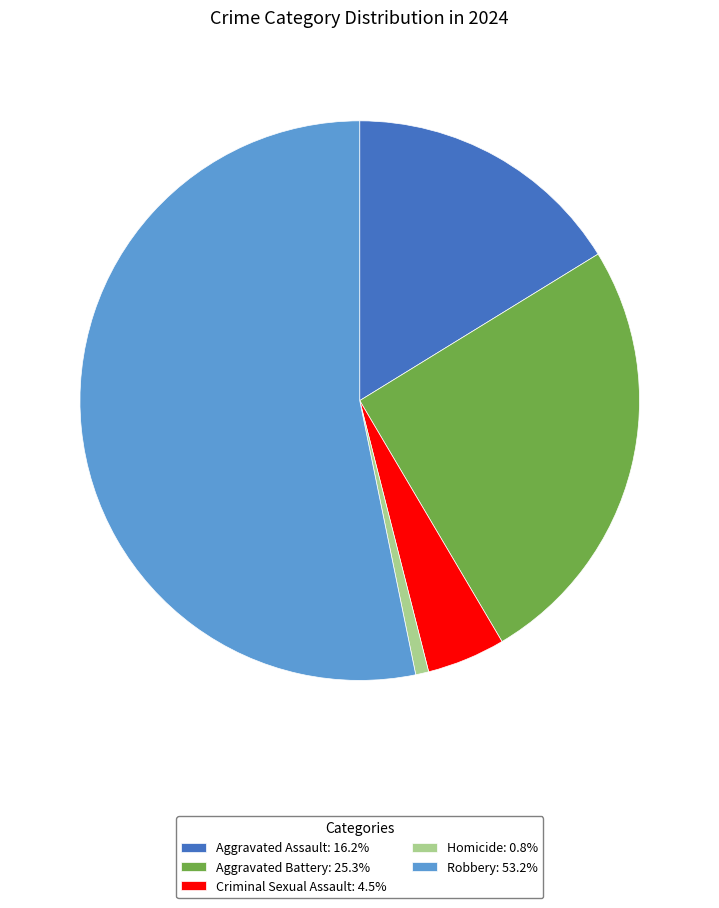

Does Robbery: 53.2% account for over 50% of the chart?

Yes